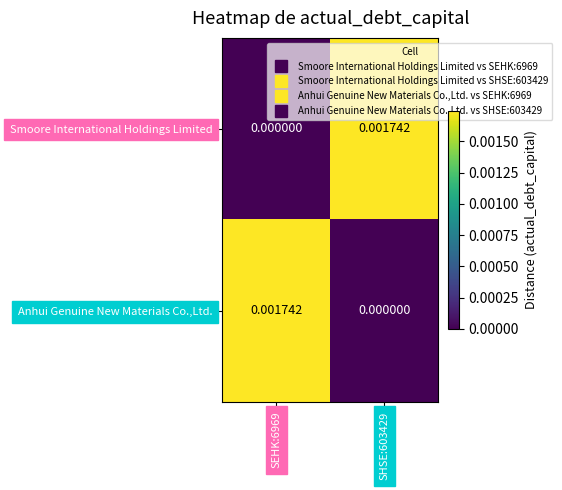

Is the value of Anhui Genuine New Materials Co.,Ltd. at SEHK:6969 greater than the value of Smoore International Holdings Limited at SEHK:6969?

Yes